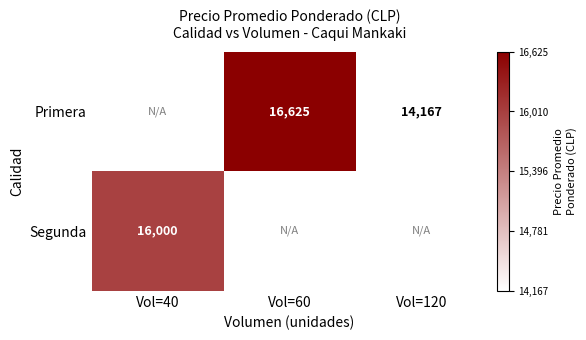

At which category does the chart reach its peak across all series?

Vol=60